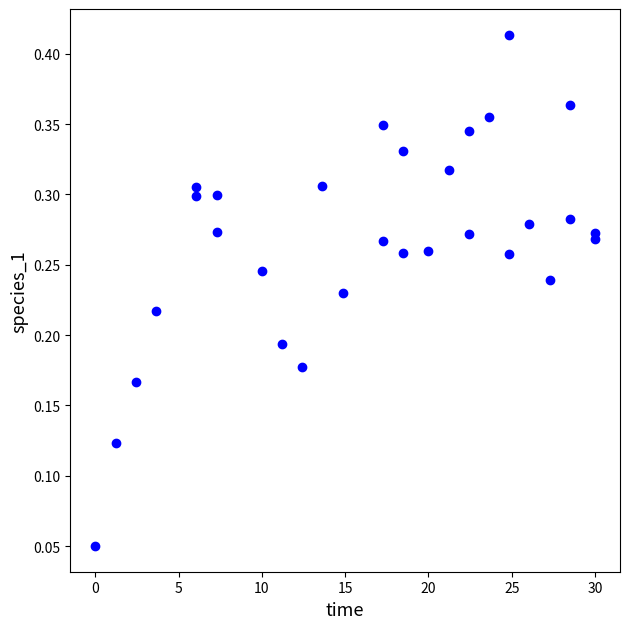

What is the range of X values (max minus min)?

30.0